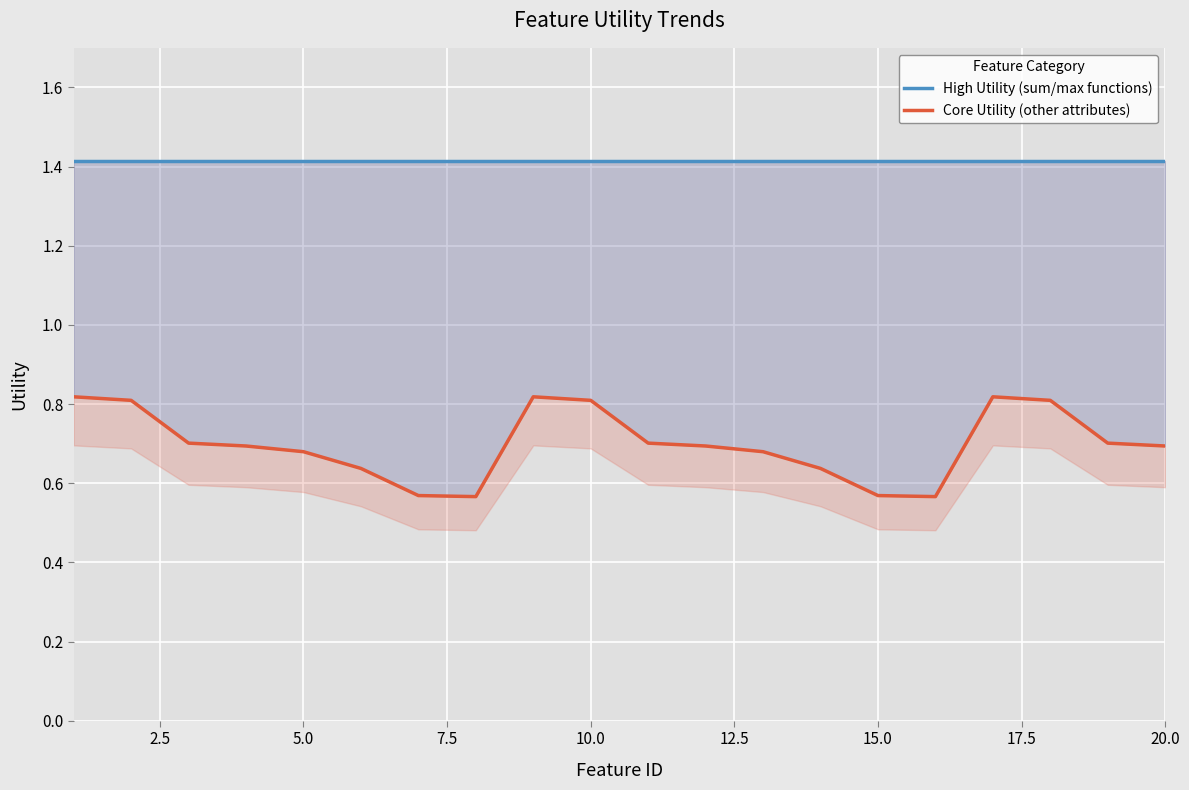

What is the value of the Core Utility (other attributes) point at the 2nd from the left?

0.8